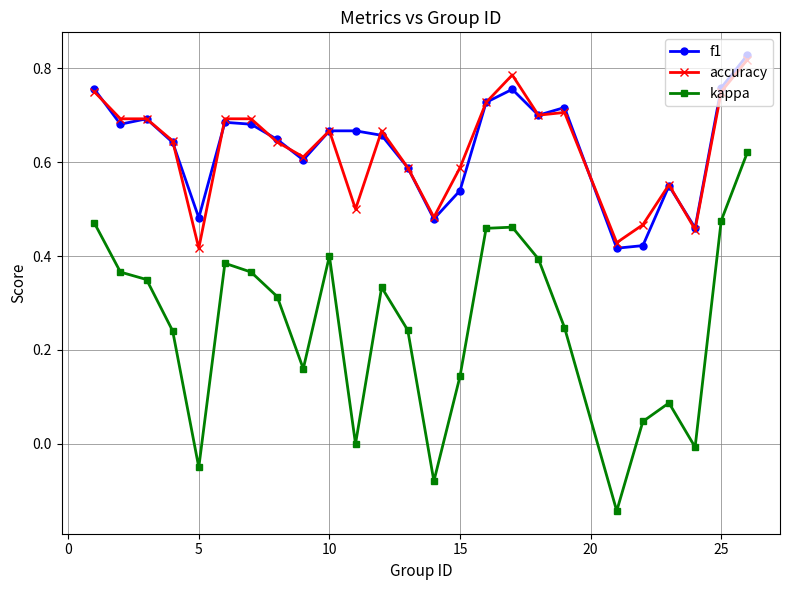

True or false: kappa and f1 cross at least once.

False